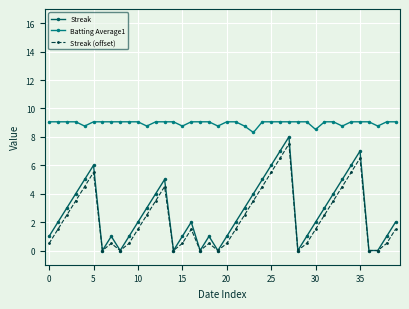

Rank the series by their maximum value, from highest to lowest.

Batting Average1, Streak, Streak (offset)